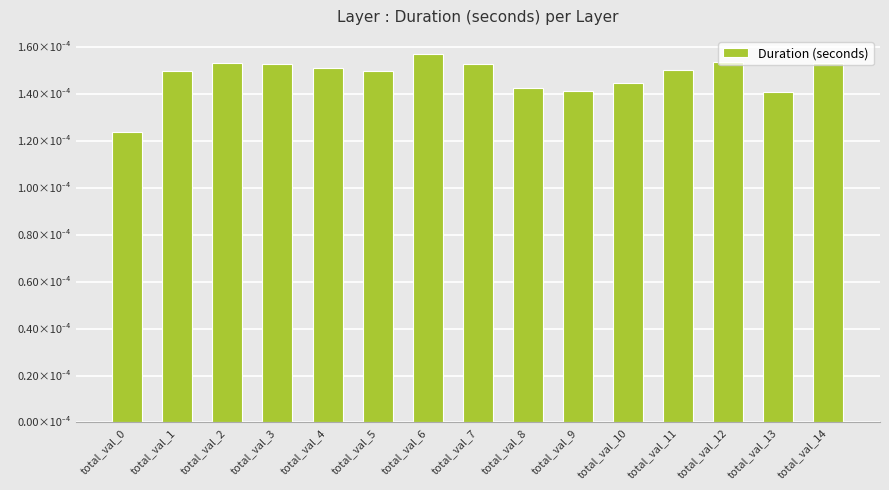

Which has a higher value, total_val_14 or total_val_12?

total_val_12